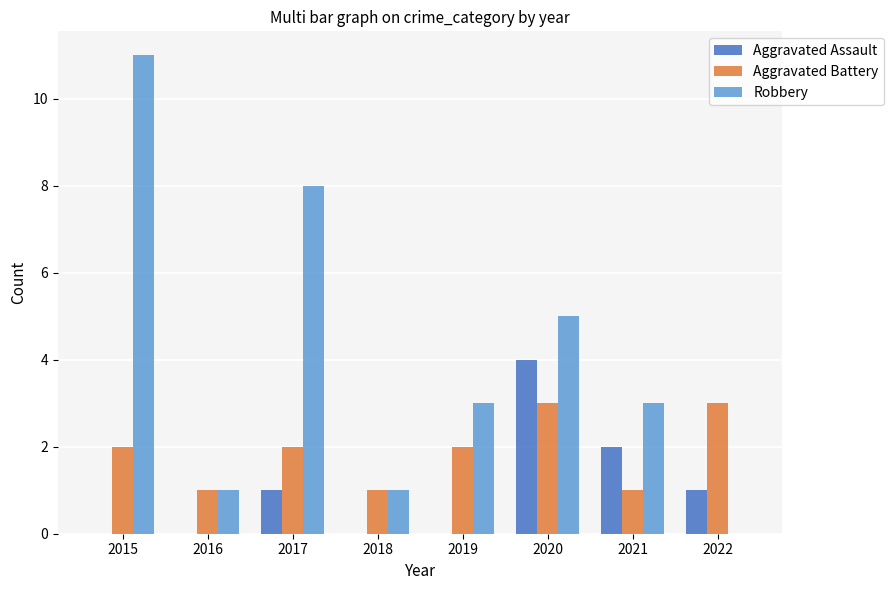

What is the maximum value for Aggravated Battery?

3